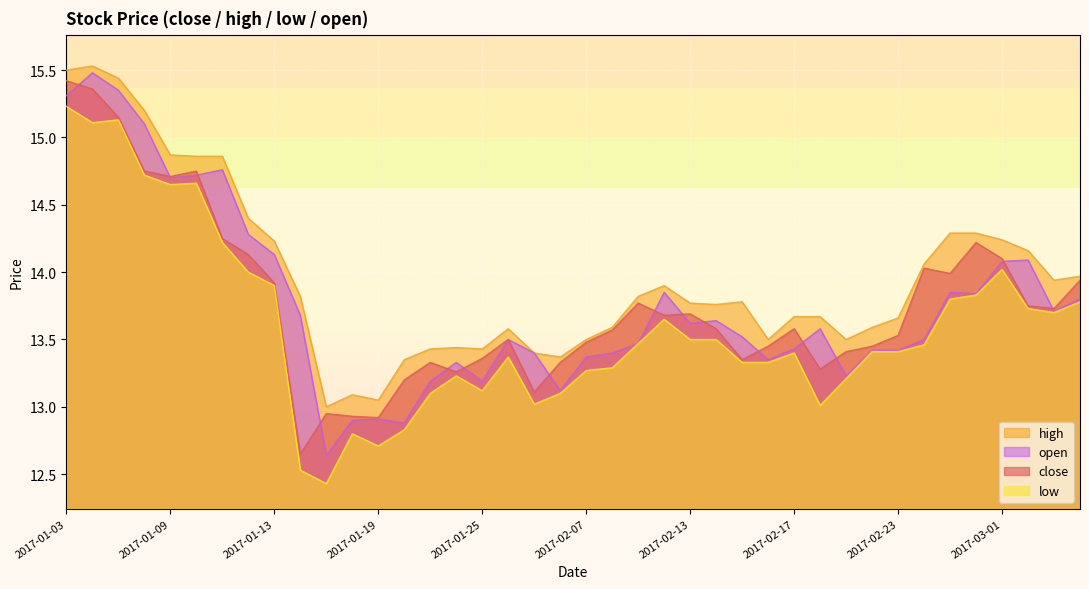

What is the value of the high point at the 33rd from the left?

13.7